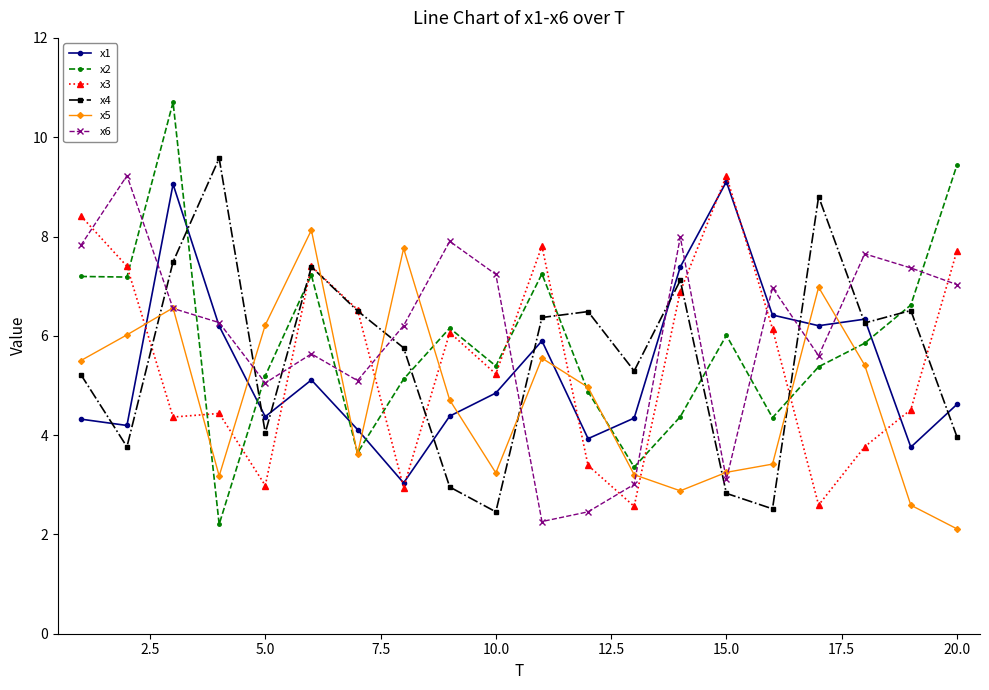

What is the value of the x6 point at the 15th from the left?

3.1